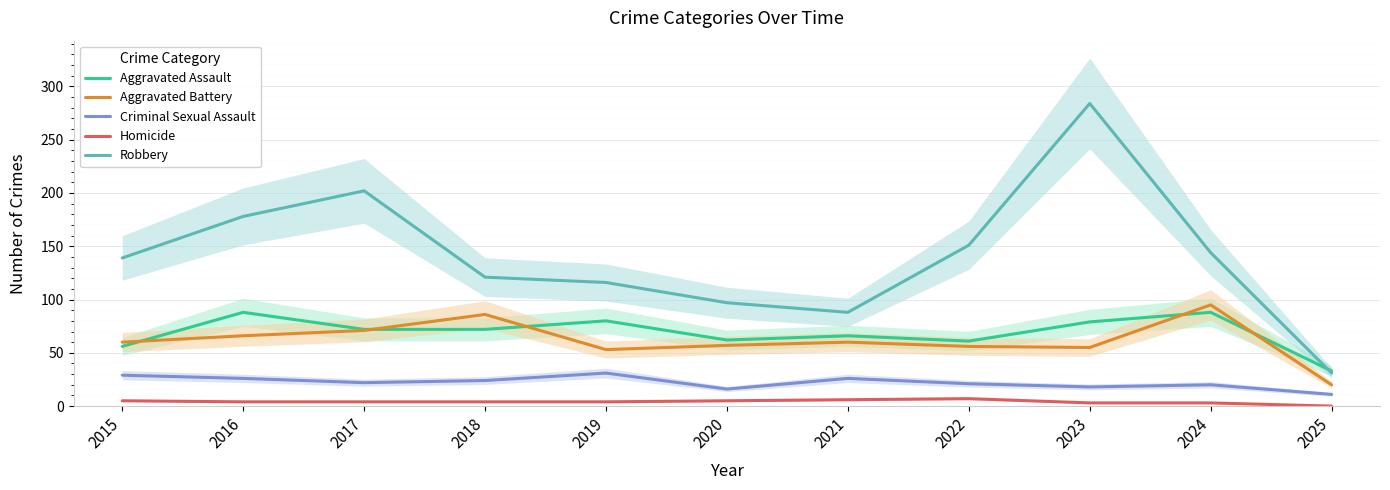

Between 2024 and 2025, which is larger?

2024